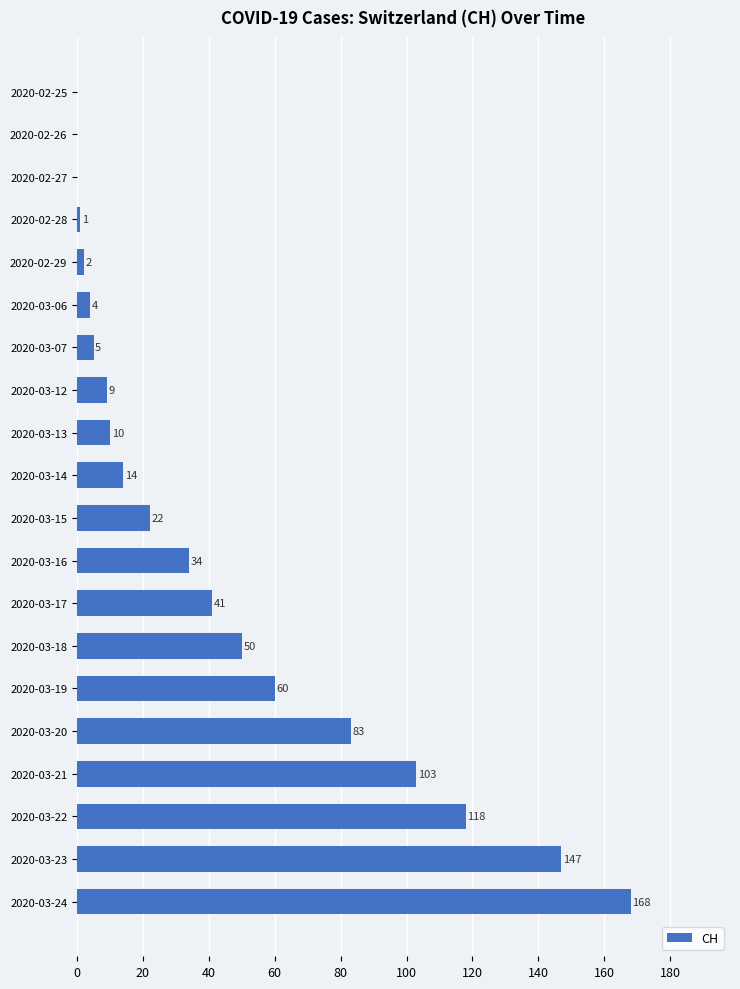

Reading top to bottom, what are all the values shown in this chart?

2020-02-25=0	2020-02-26=0	2020-02-27=0	2020-02-28=1	2020-02-29=2	2020-03-06=4	2020-03-07=5	2020-03-12=9	2020-03-13=10	2020-03-14=14	2020-03-15=22	2020-03-16=34	2020-03-17=41	2020-03-18=50	2020-03-19=60	2020-03-20=83	2020-03-21=103	2020-03-22=118	2020-03-23=147	2020-03-24=168